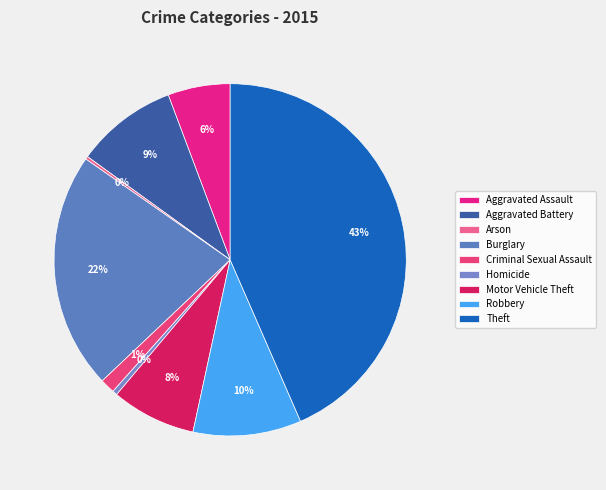

How many segments does this pie chart have?

9